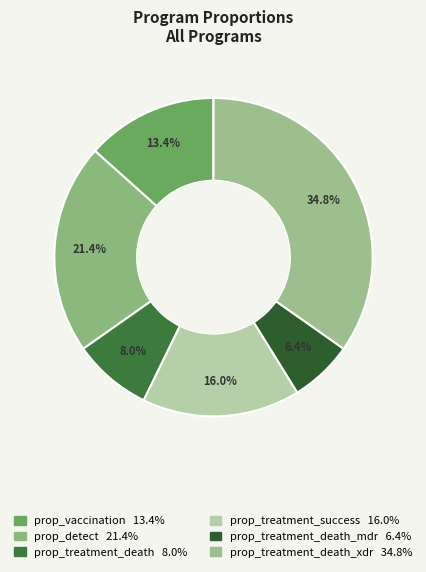

How many segments does this pie chart have?

6